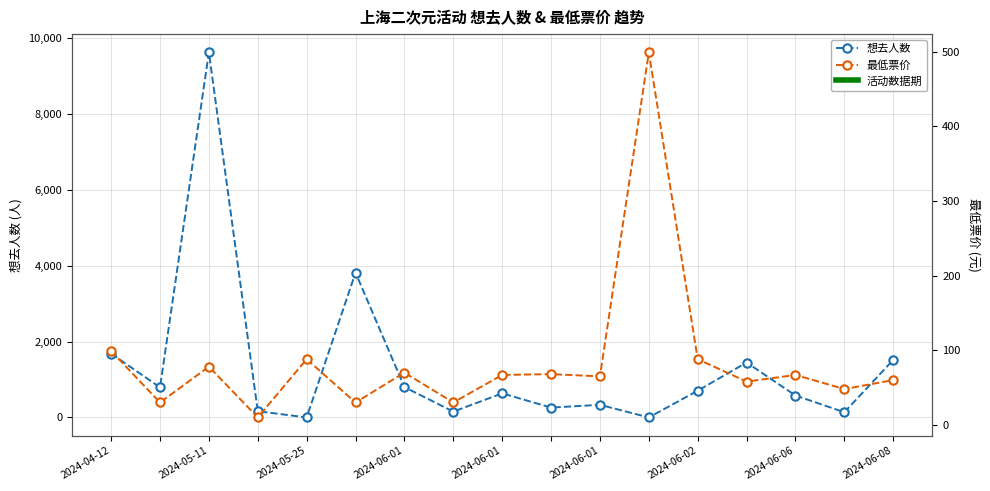

Where does the 想去人数 series first go above 635?

2024-04-12